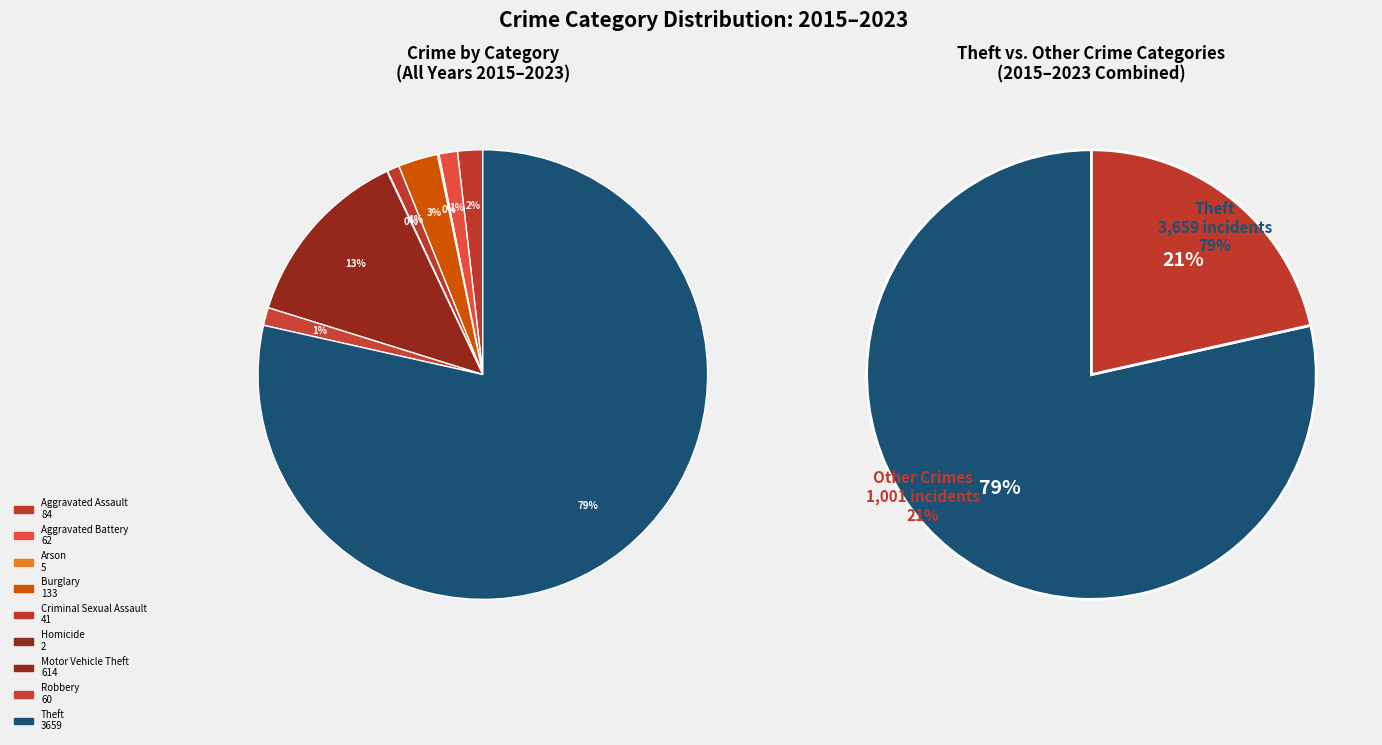

What is the change in value from Aggravated Assault to Homicide?

-82